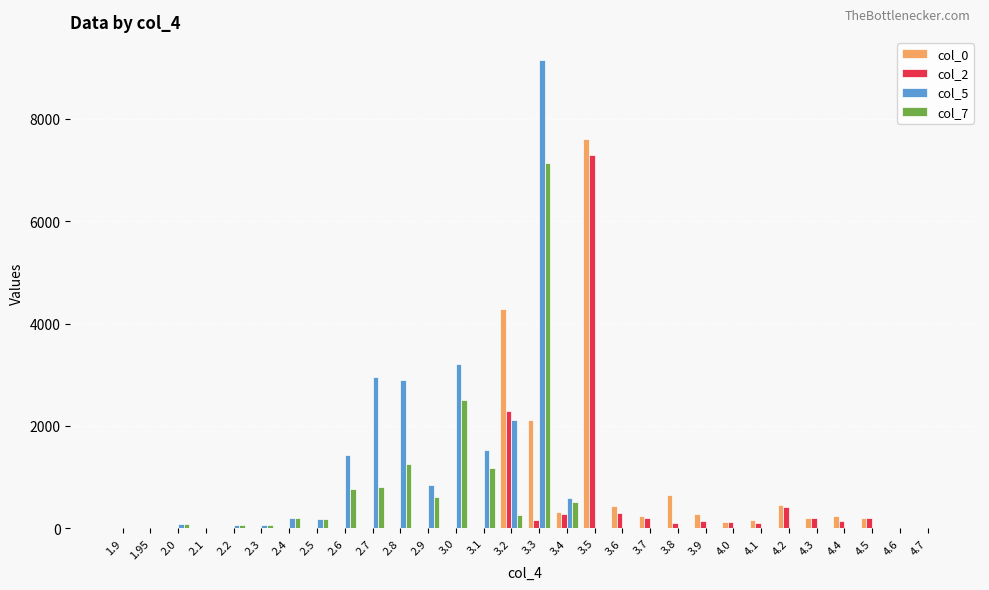

What are all the series names shown in the legend?

col_0, col_2, col_5, col_7